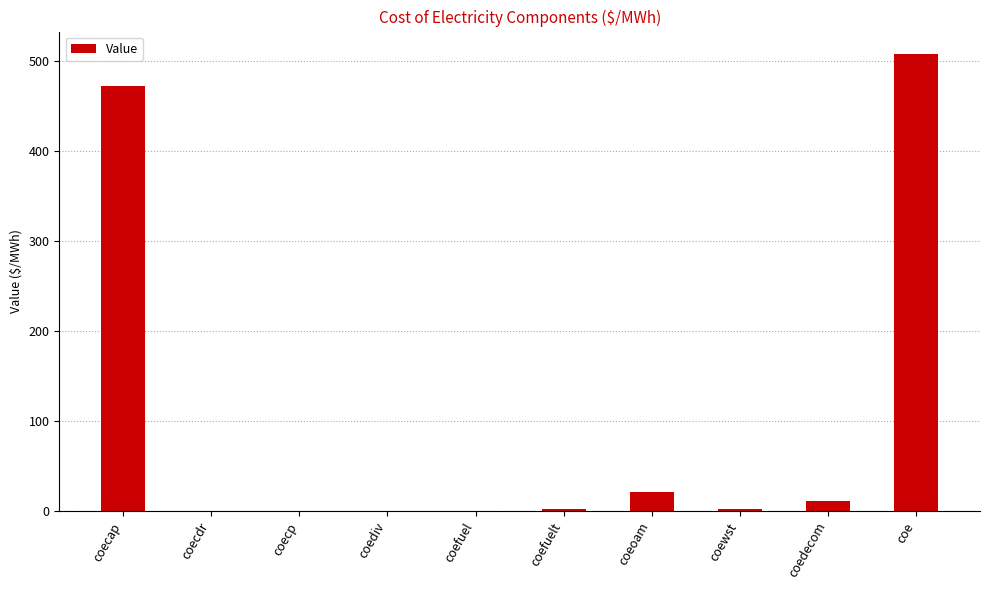

Between coediv and coedecom, which is larger?

coedecom